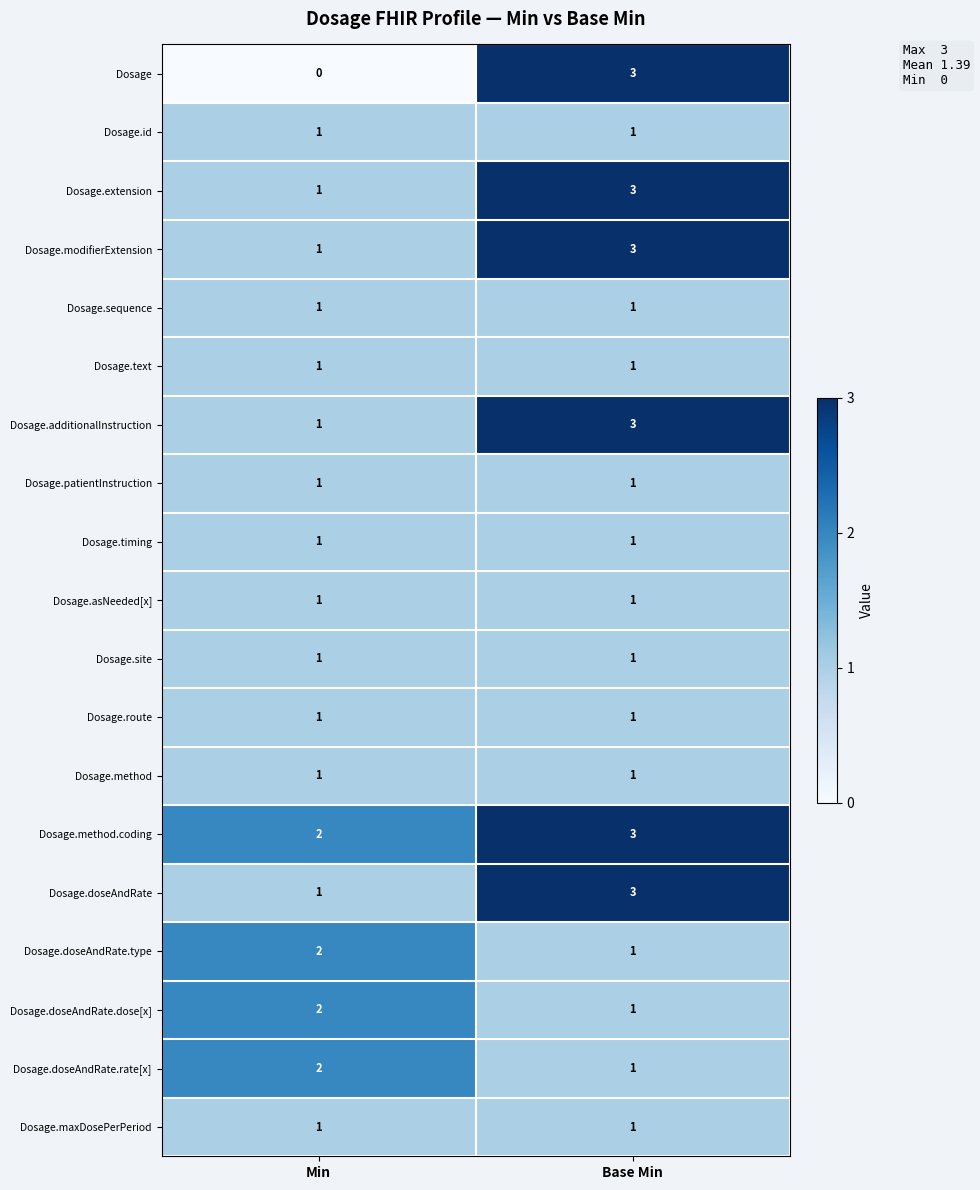

What is the sum of the Dosage.doseAndRate.dose[x] values at Base Min and Min?

3